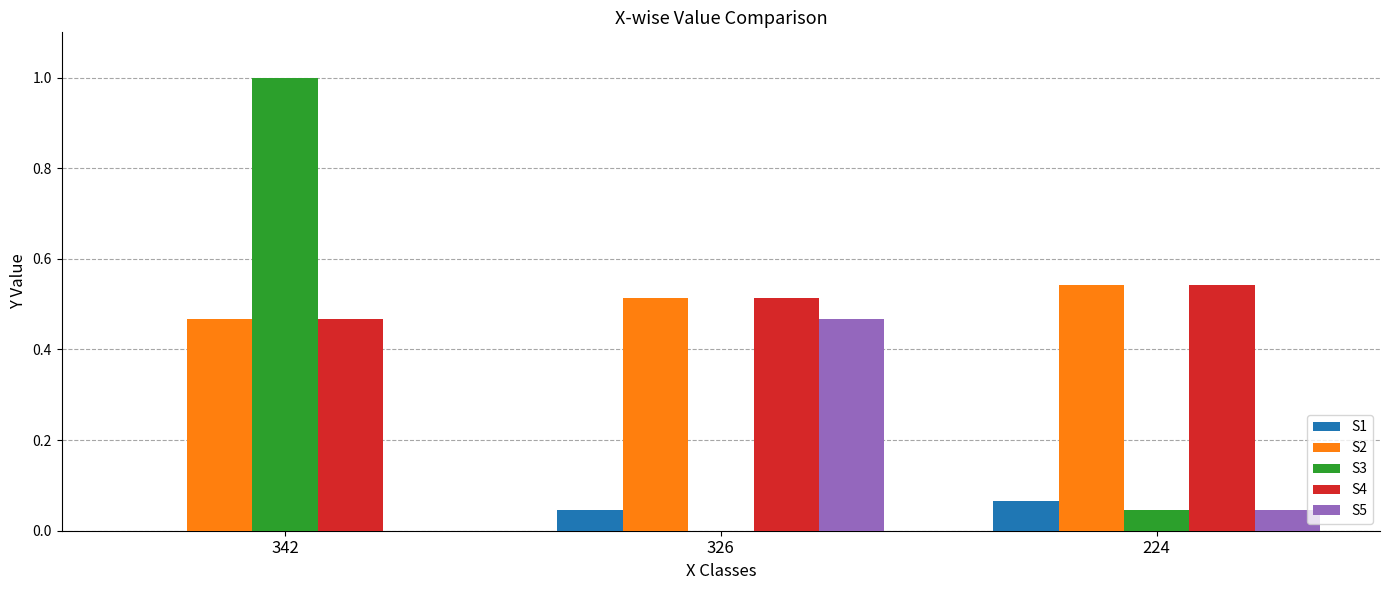

What is the sum of the S3 values at 342 and 326?

1.0